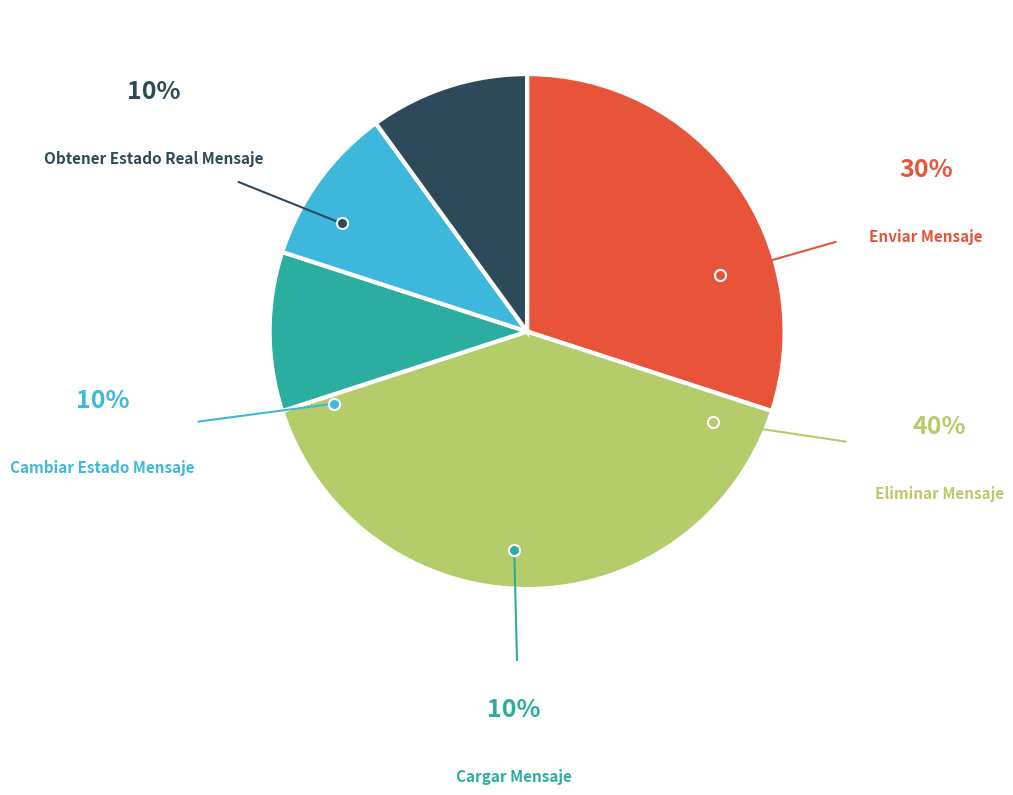

Is there any slice that represents more than half of the pie?

No